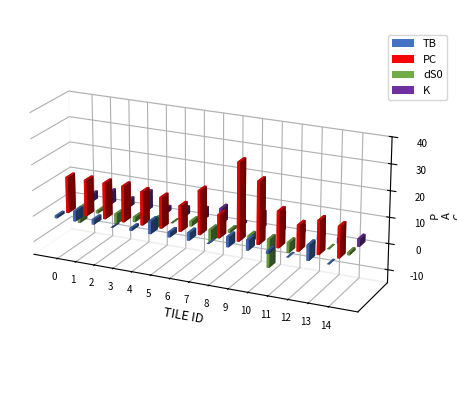

The PC series shows 6 at 23. True or false?

True